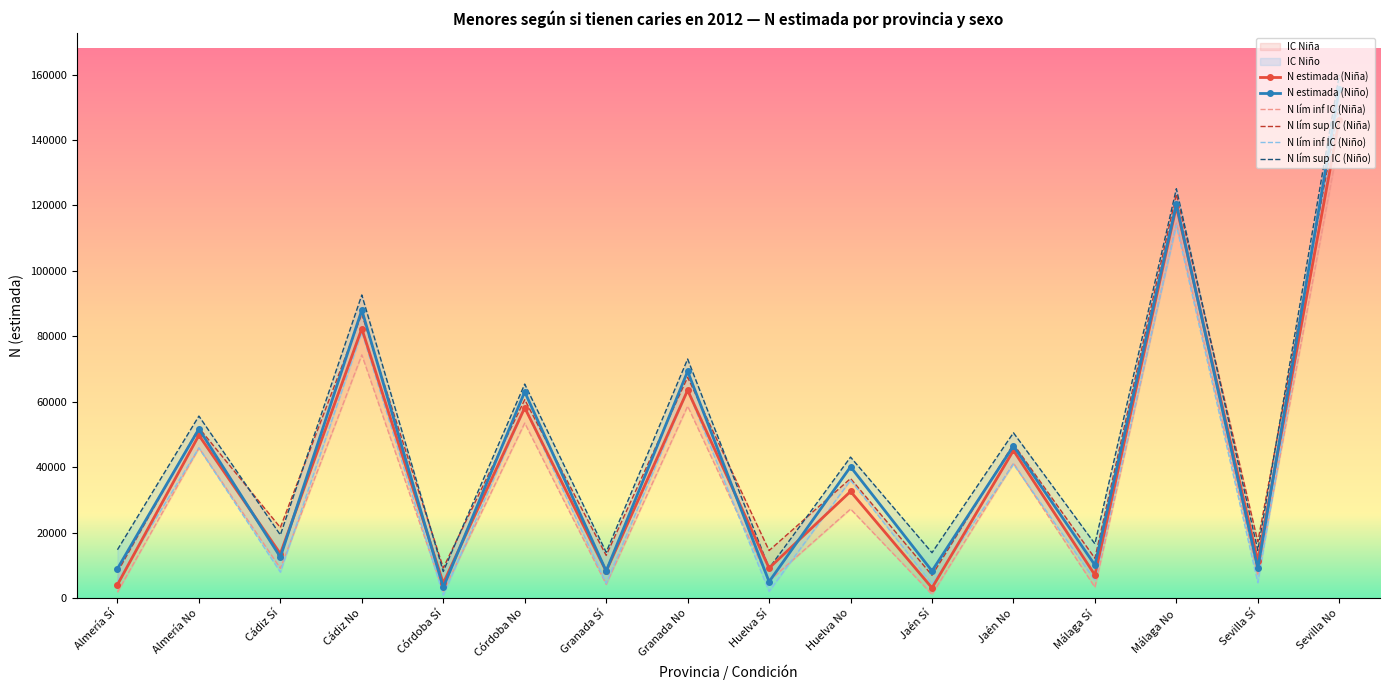

What is the average value of the N lím inf IC (Niña) series?

36901